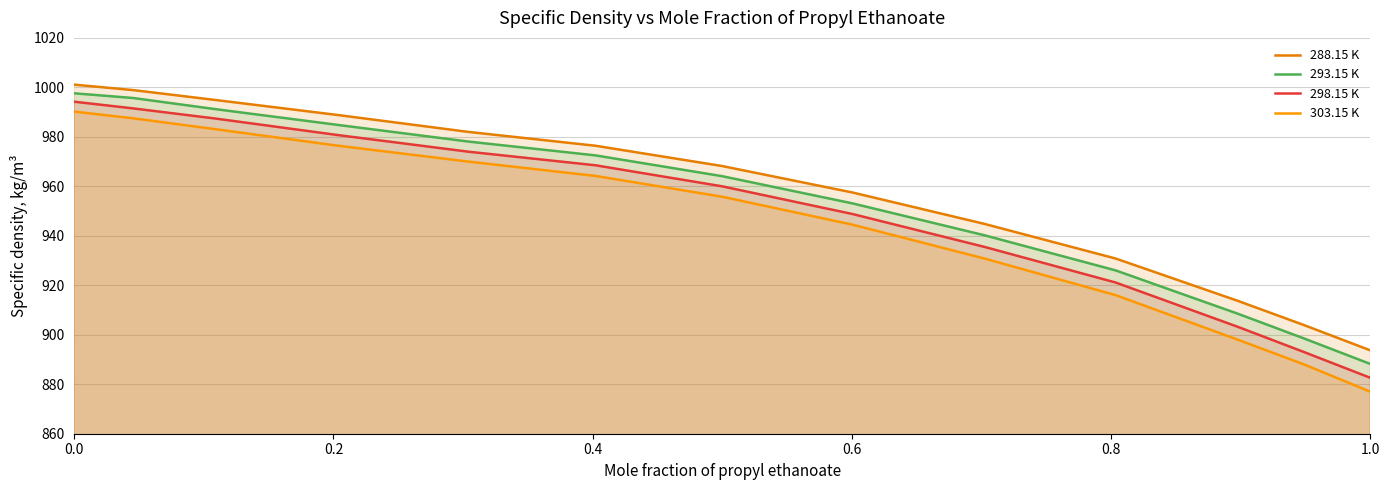

What is the sum of all 303.15 K values?

12281.6